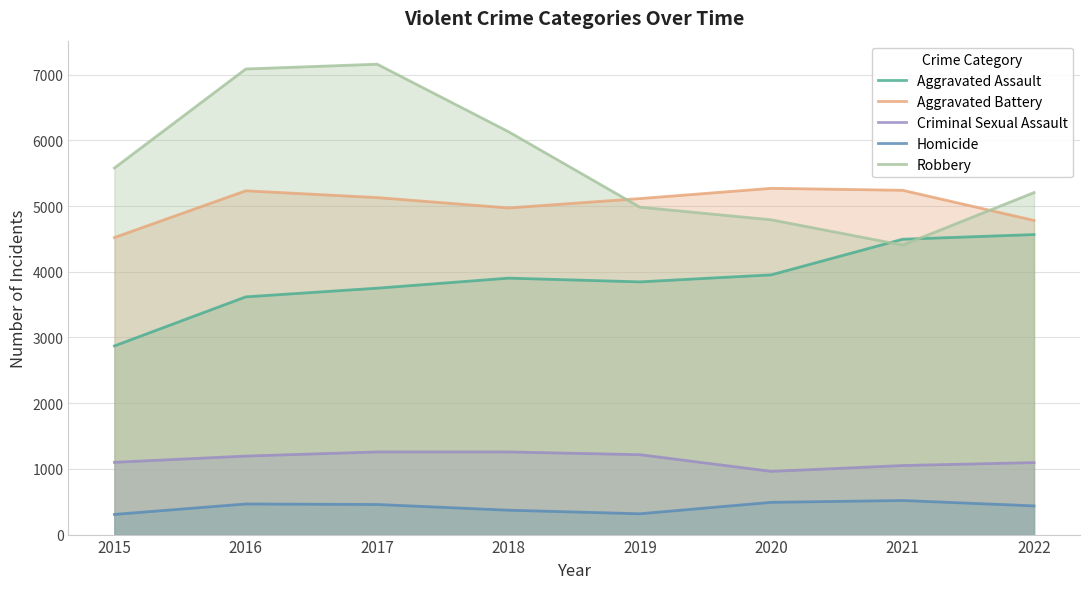

What value does the Aggravated Battery series have at 2021, to the nearest 50?

5250